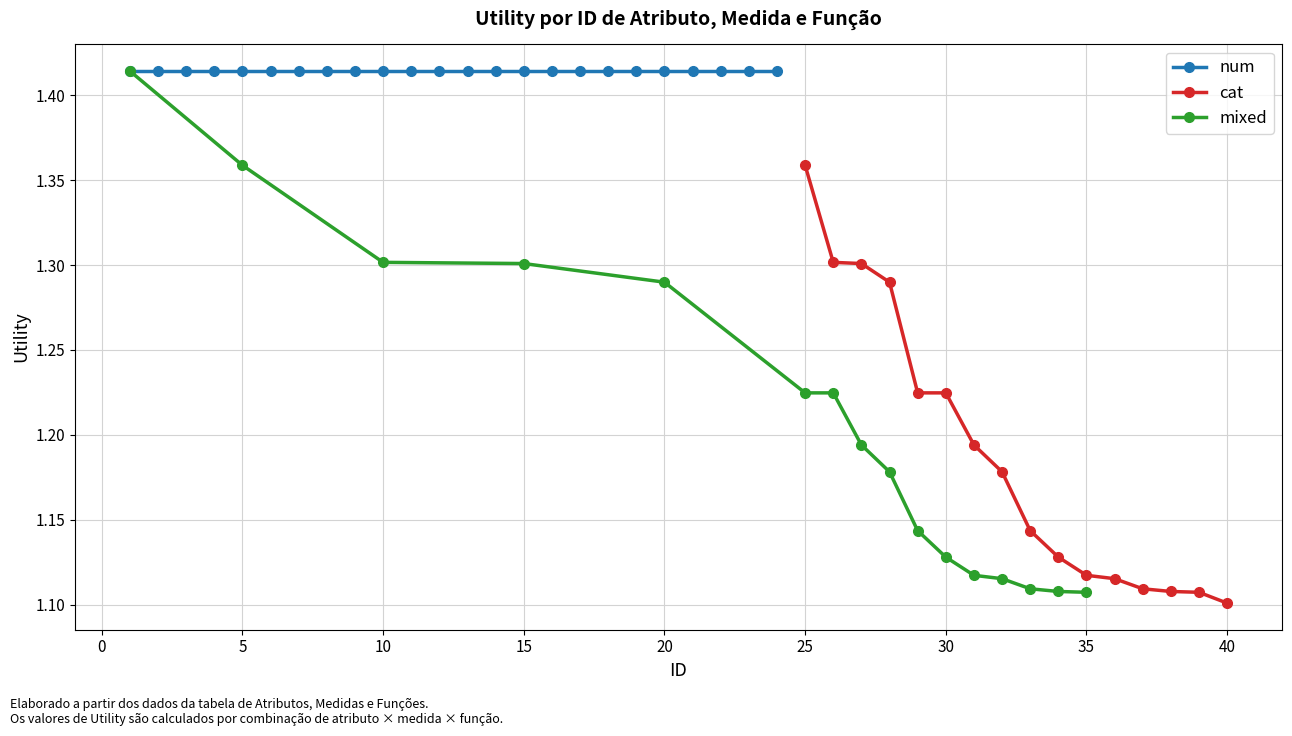

True or false: cat and mixed intersect in this chart.

False